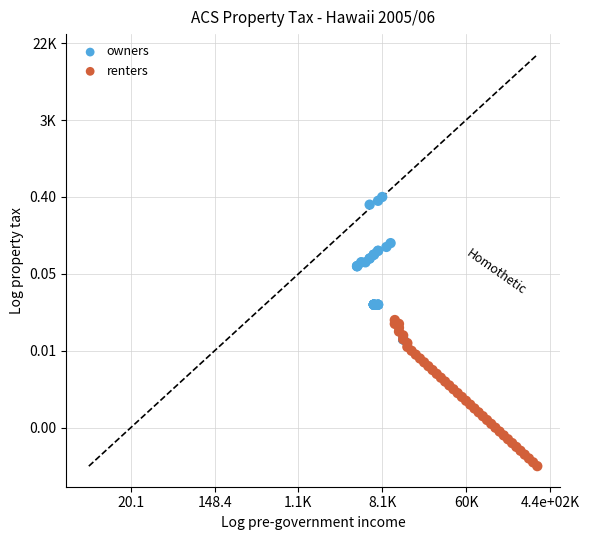

What are all the series names shown in the legend?

owners, renters